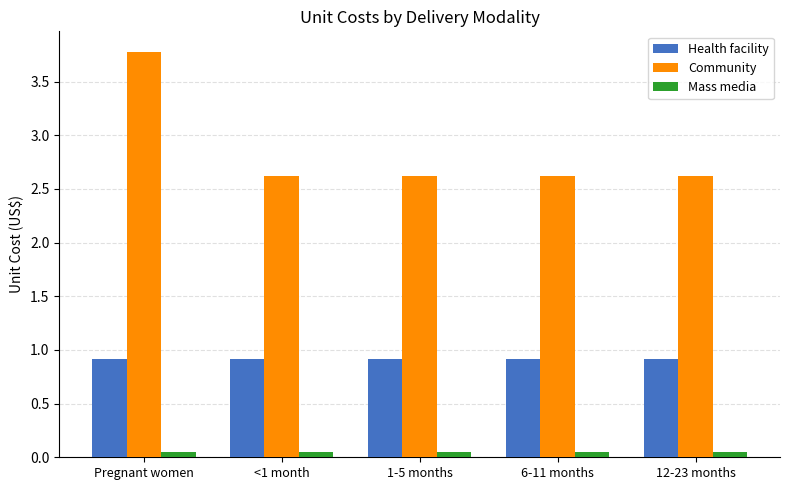

Count the number of data series in this chart.

3